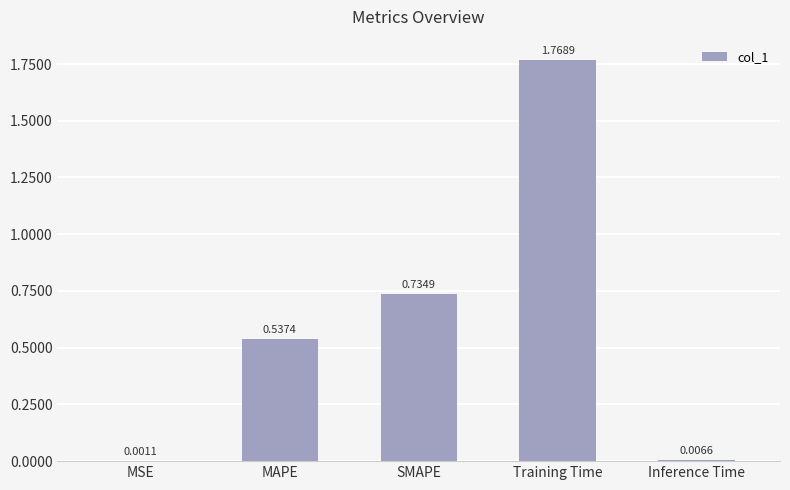

Which has a higher value, Training Time or Inference Time?

Training Time